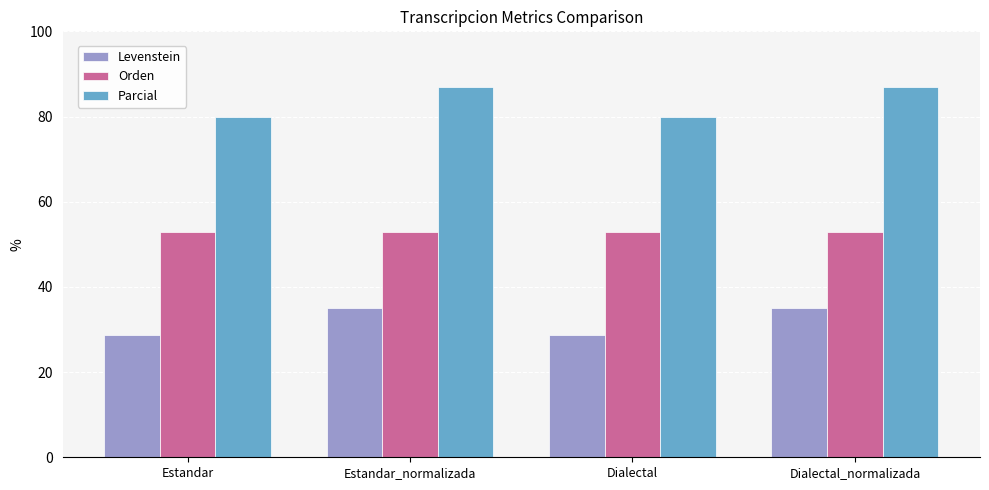

What are all the series names shown in the legend?

Levenstein, Orden, Parcial